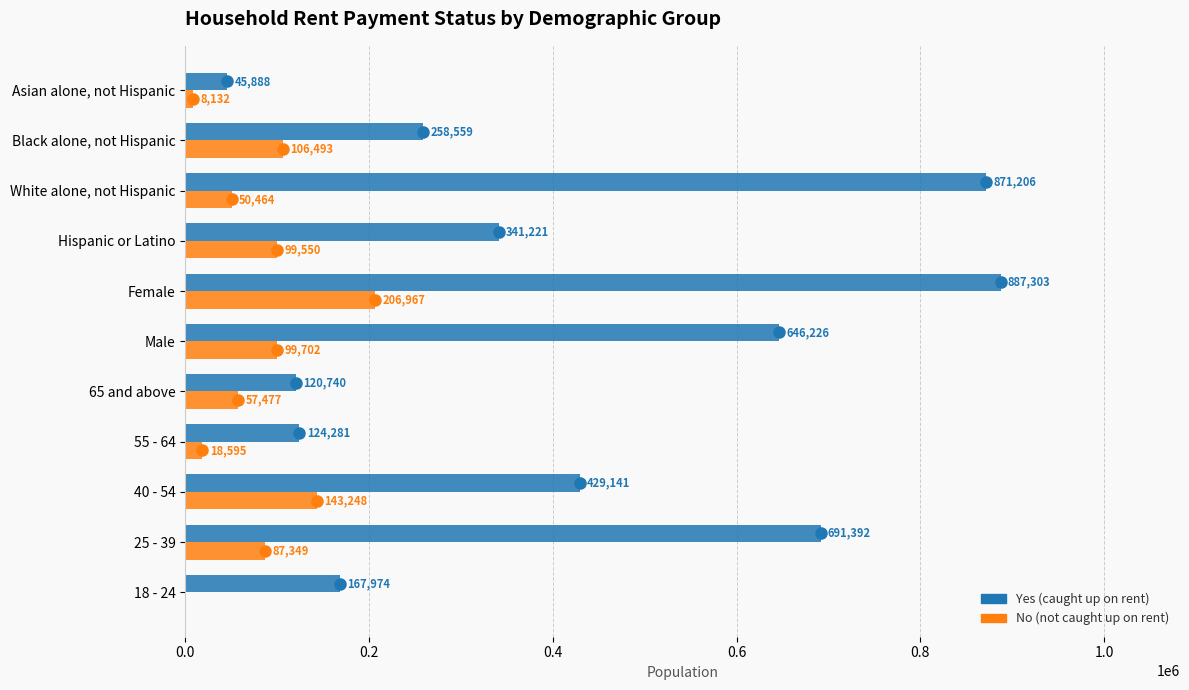

Which category has the highest value across all series?

Female